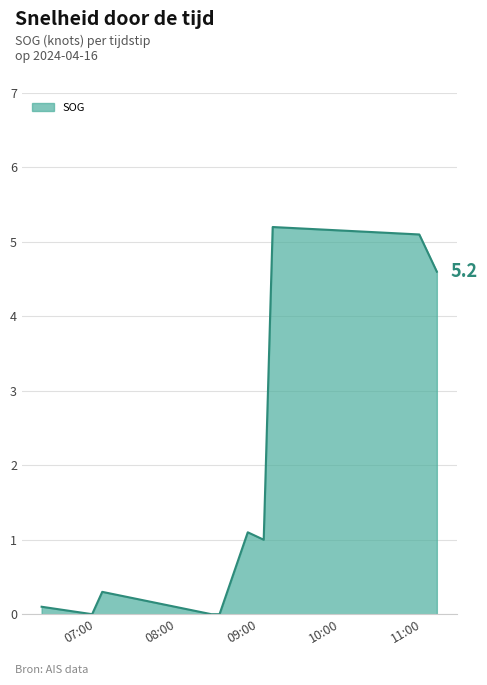

How many lines are shown in the chart?

1